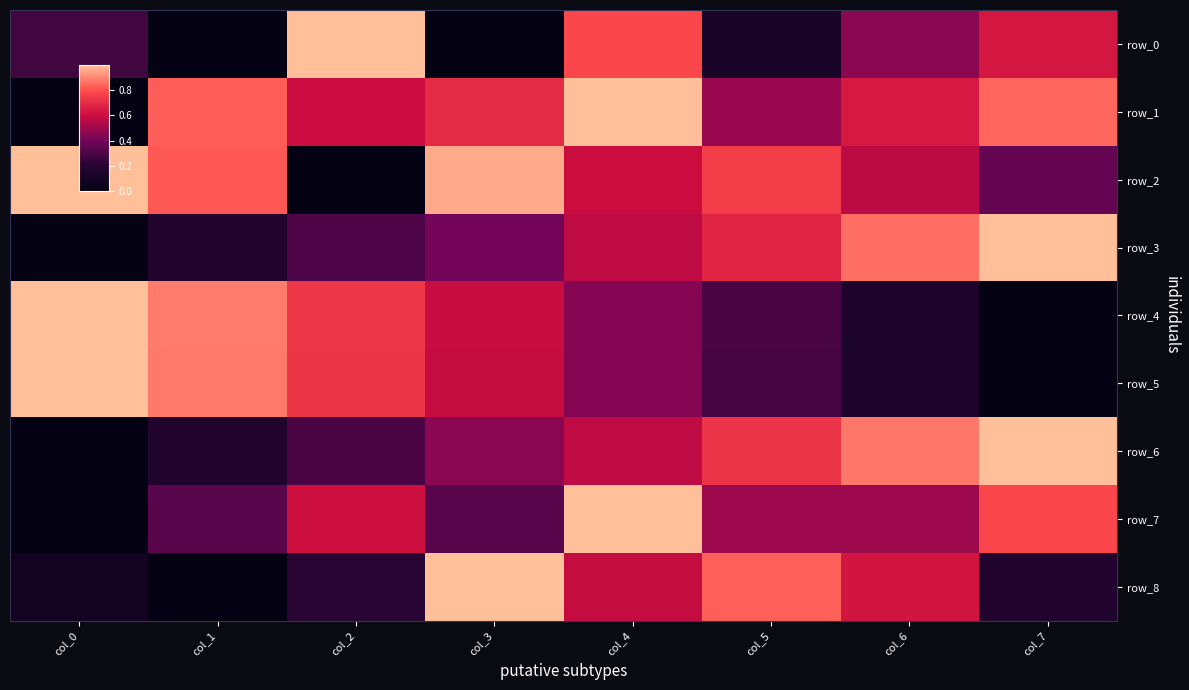

What is the approximate value of row_4 at col_0?

1.0